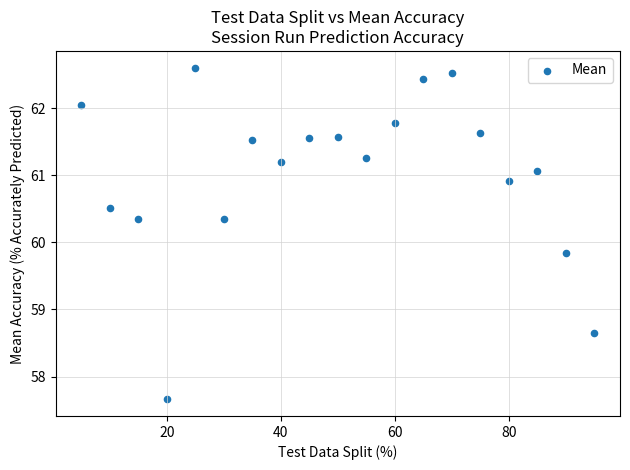

What Y value in the scatter plot is closest to 60?

59.8